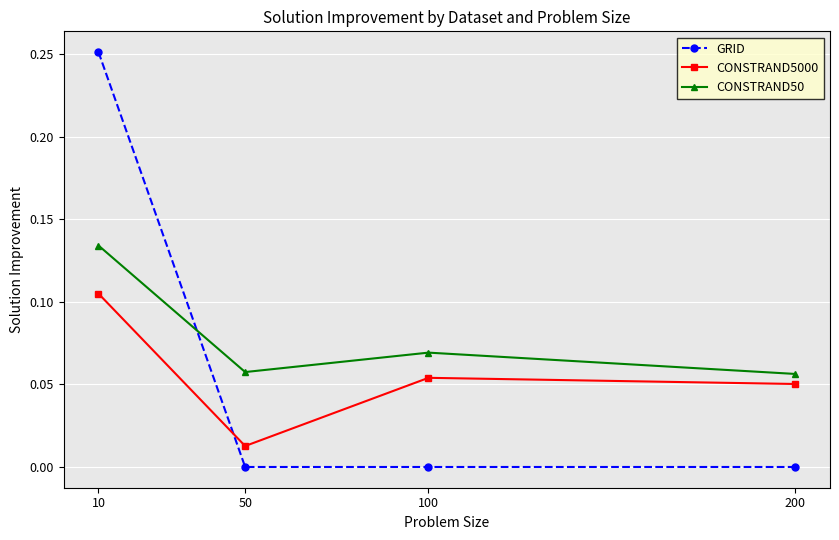

At which category is the sum across all series the highest?

10